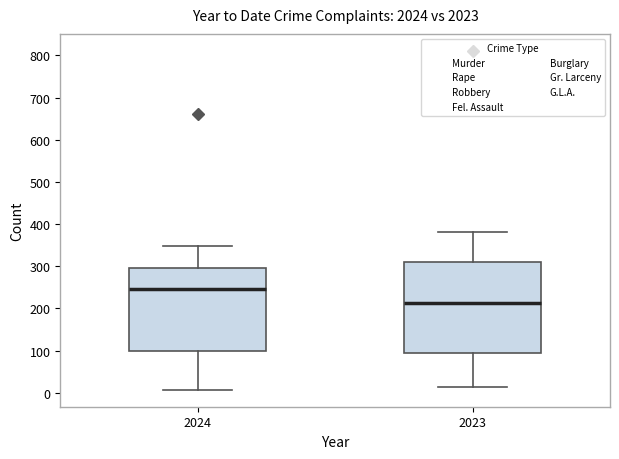

Which box has the lowest median line?

2023